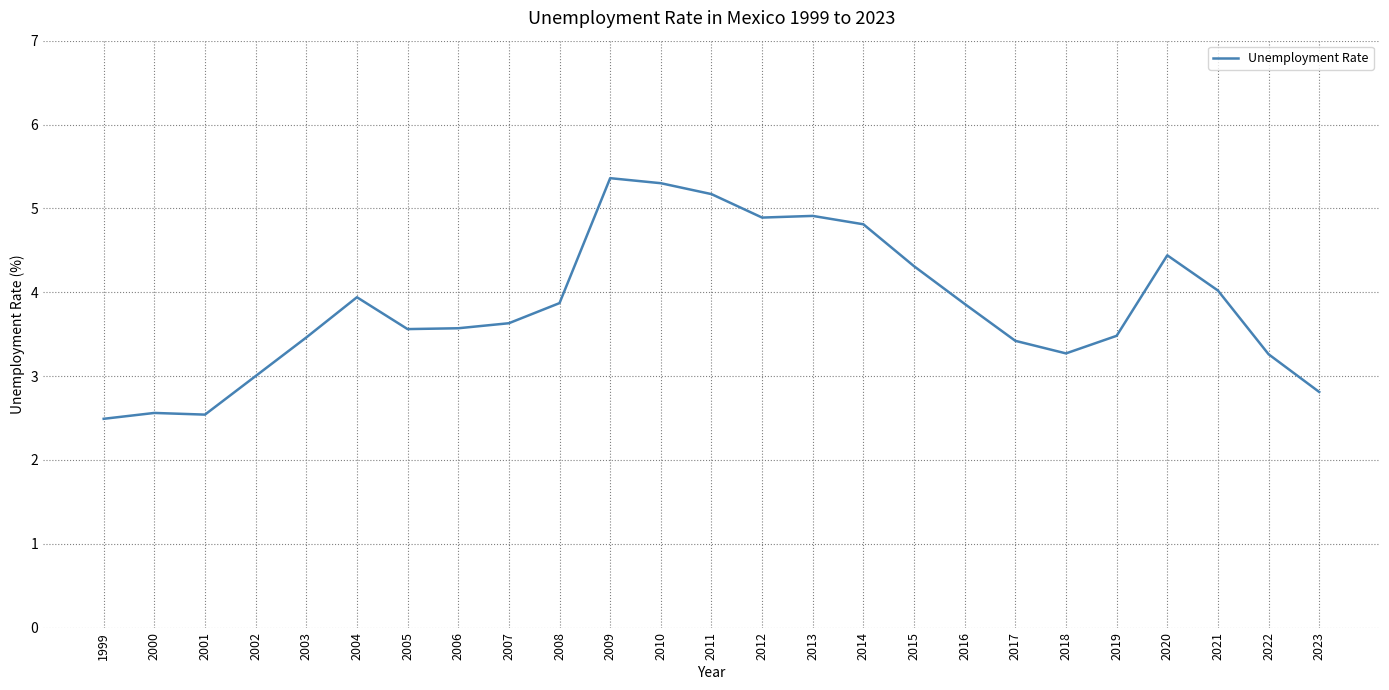

At which label is the value closest to 3?

2002